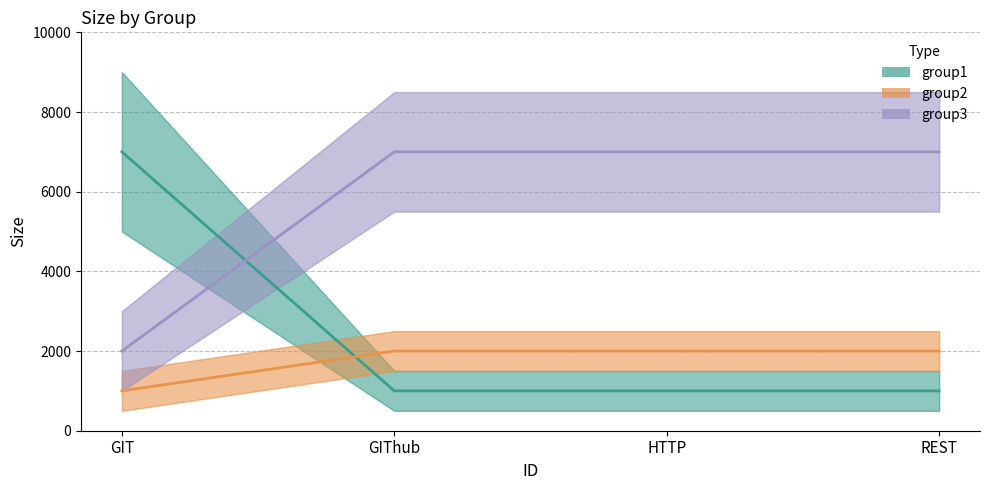

How many group1 values are between 1000 and 7000?

4